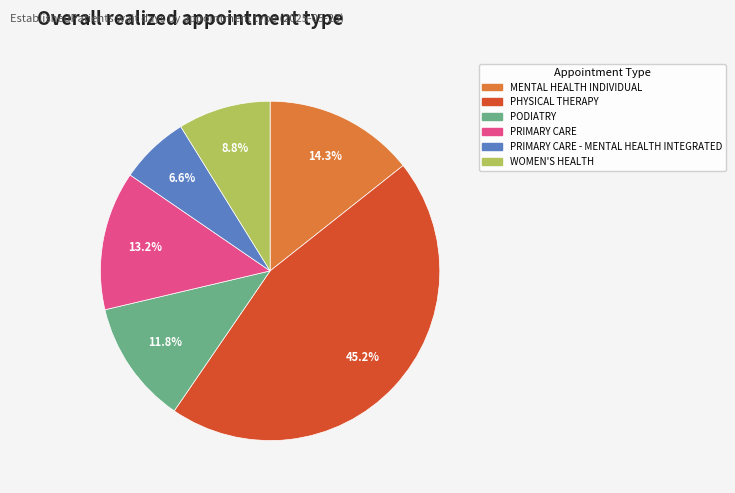

True or false: WOMEN'S HEALTH accounts for 9% of the total.

True